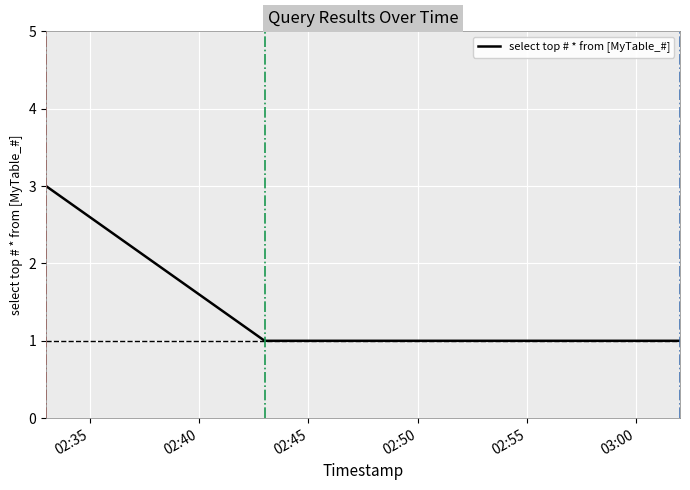

Does the chart display data point markers on the line(s)?

No